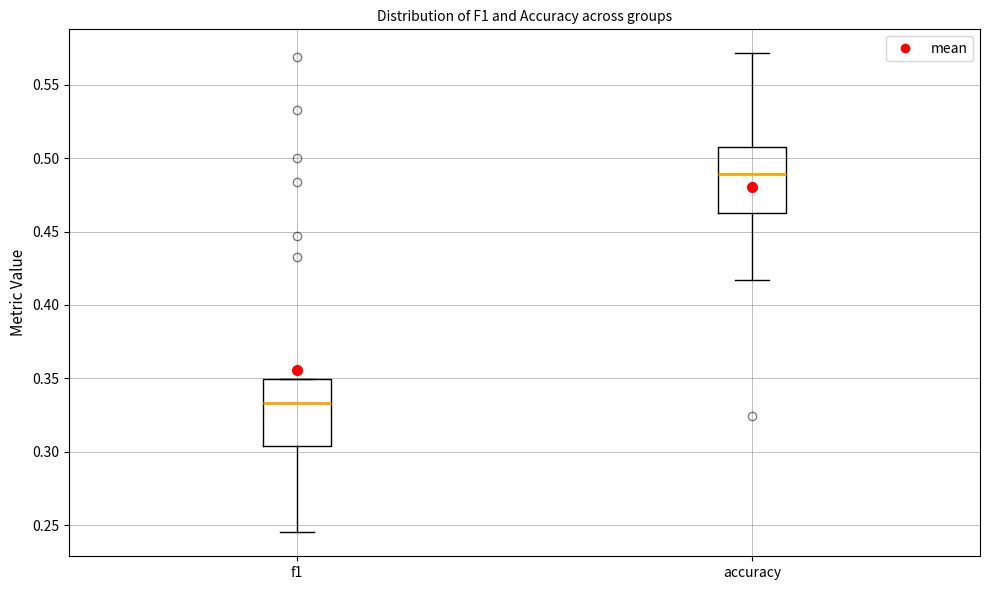

Reading left to right, transcribe this box plot: for each box, give where its median line is, the range the box spans, and where its two whiskers end, as read against the y-axis. The values are not printed on the chart, so give them approximately, as read against the axis.

f1: median 0.335, box 0.305 to 0.350, whiskers 0.245 to 0.350
accuracy: median 0.490, box 0.465 to 0.505, whiskers 0.415 to 0.570